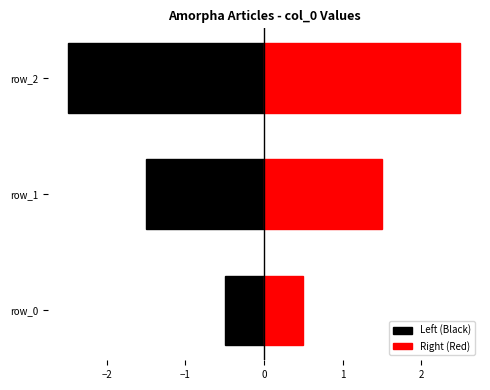

Which series has the widest spread of values?

Left (Black)